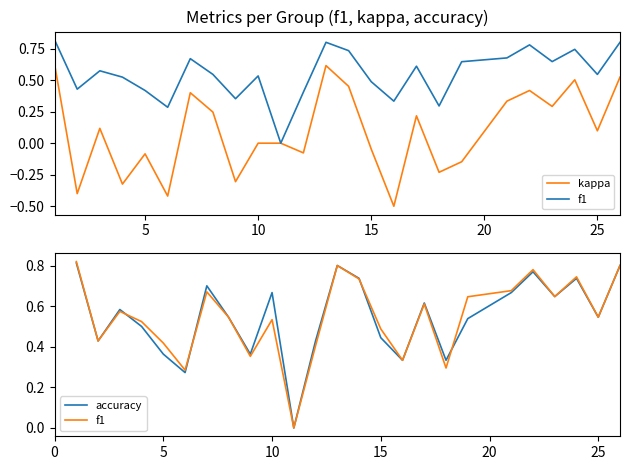

What is the sum of all f1 values?

13.7